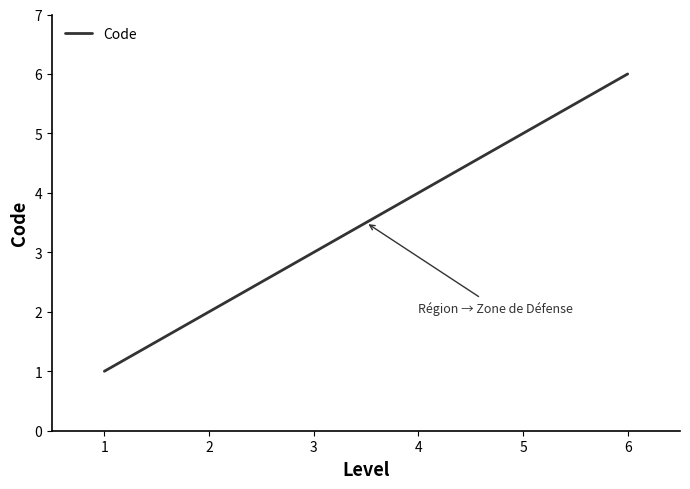

How many values are below 4?

3